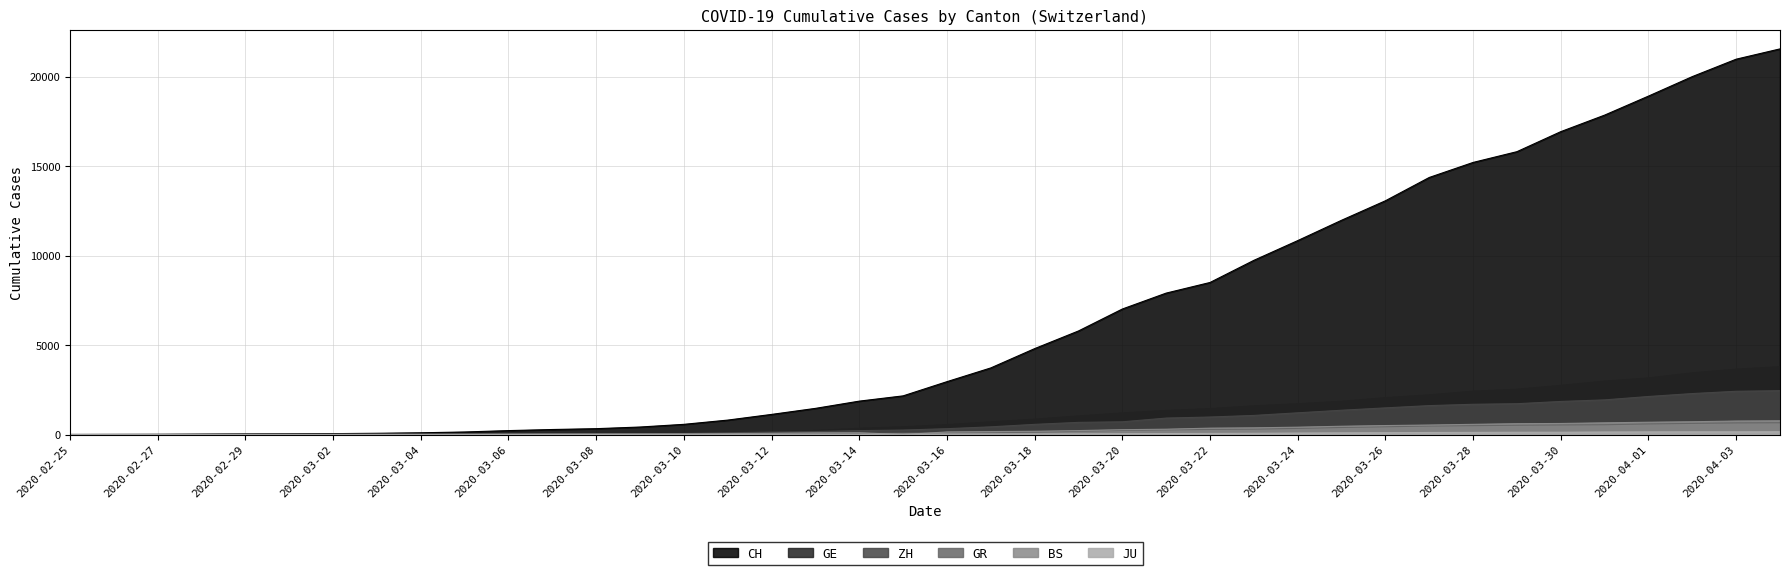

How many positive values does the GR series have?

39